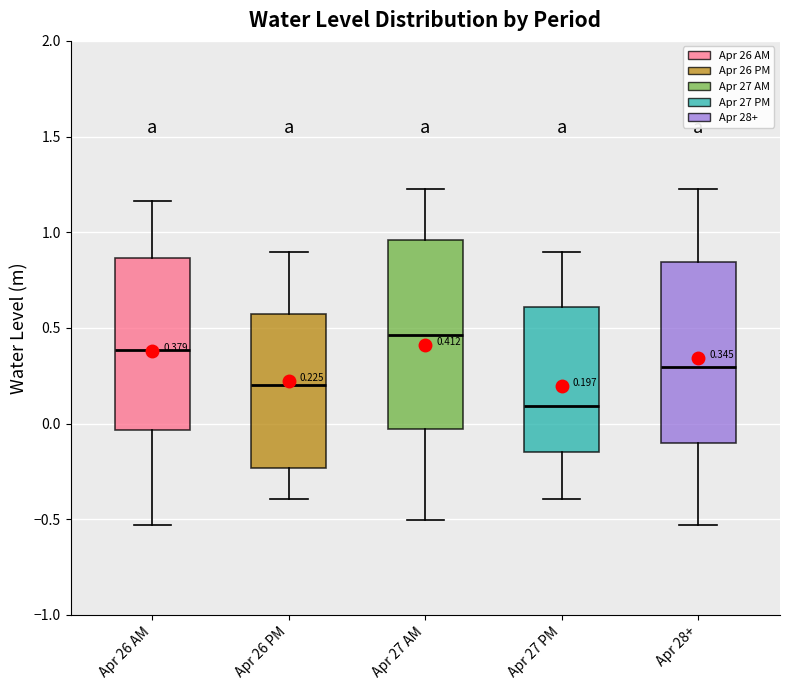

Which box's median line is the lowest?

Apr 27 PM